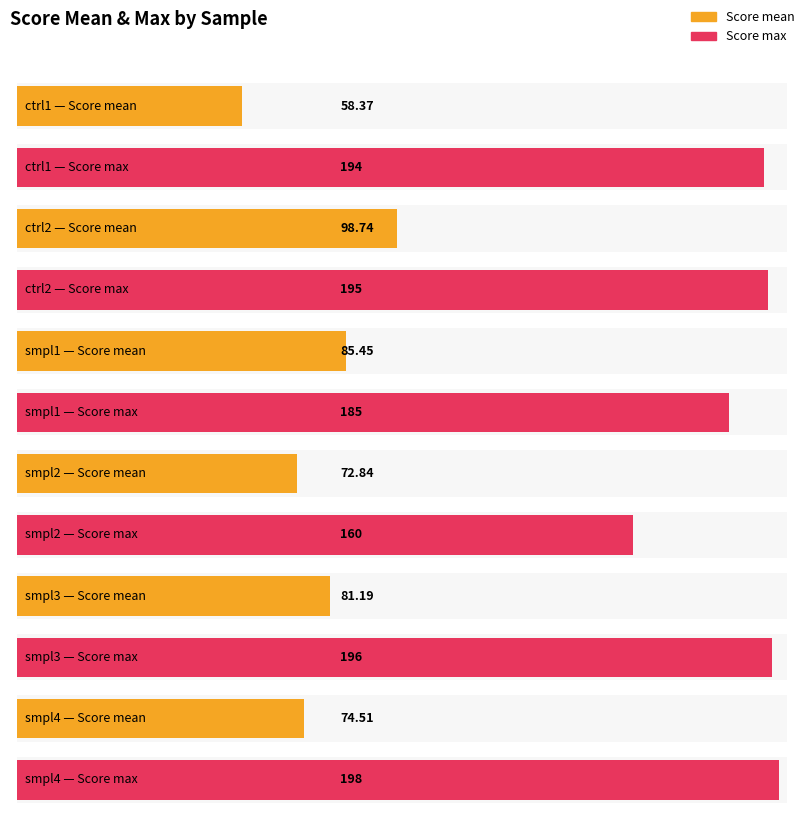

What is the difference between the highest and lowest values at ctrl1?

135.6